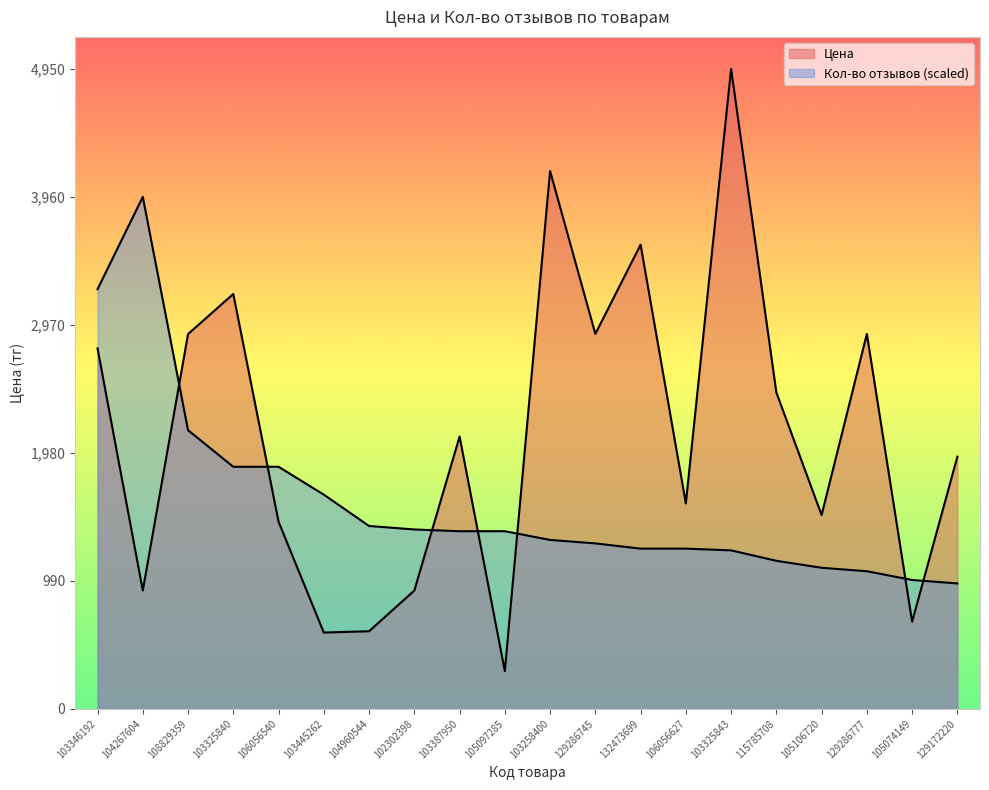

What is the total value across all series at 106056627?

2828.2